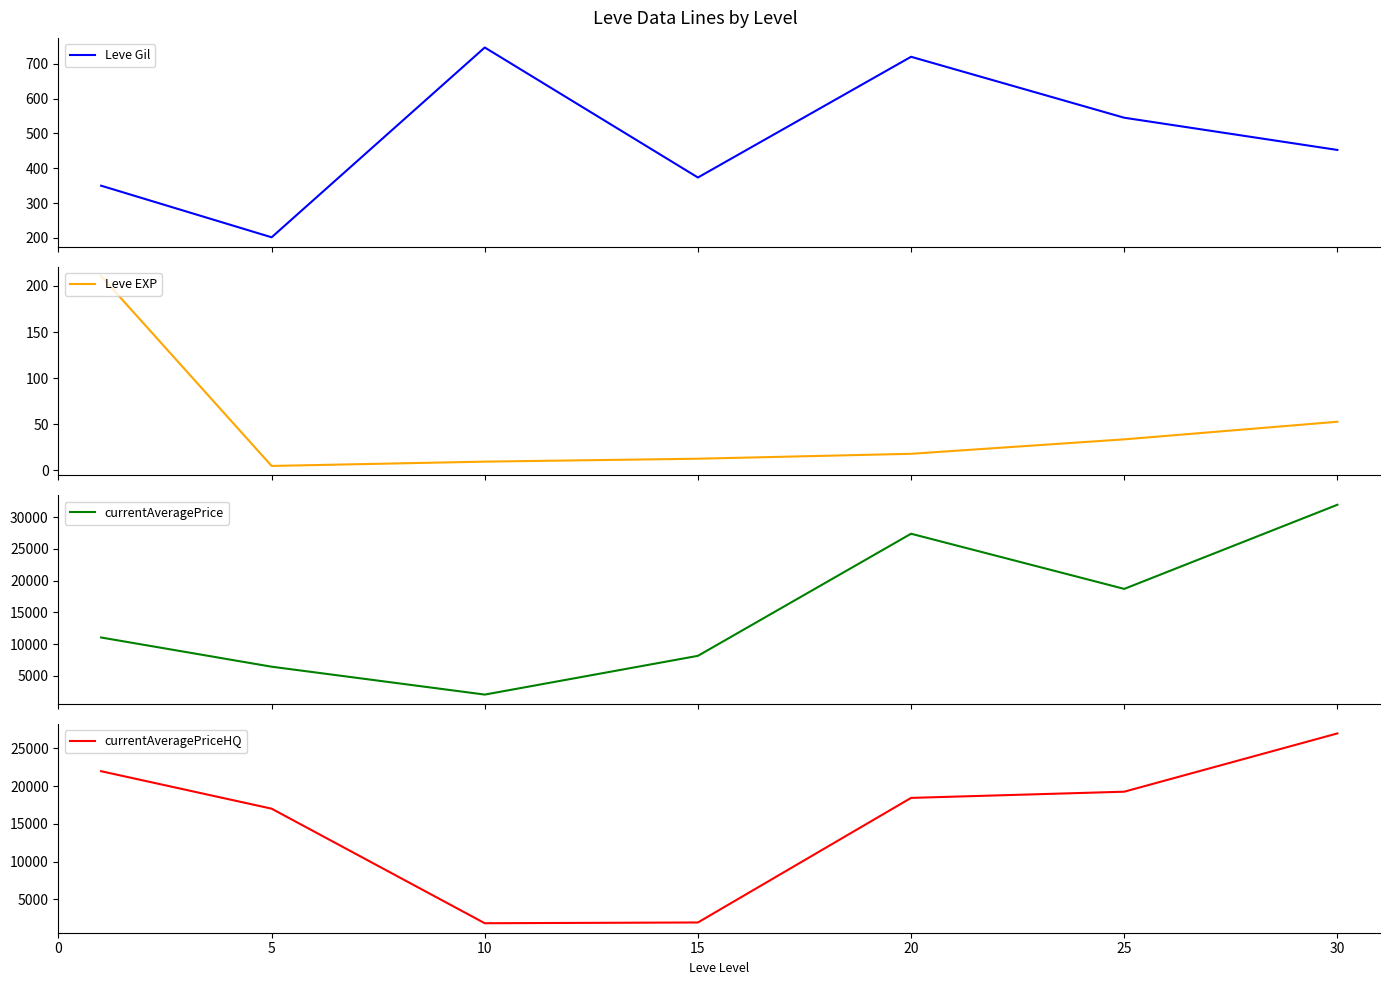

The value of Leve EXP at 30 is 72.6. True or false?

False